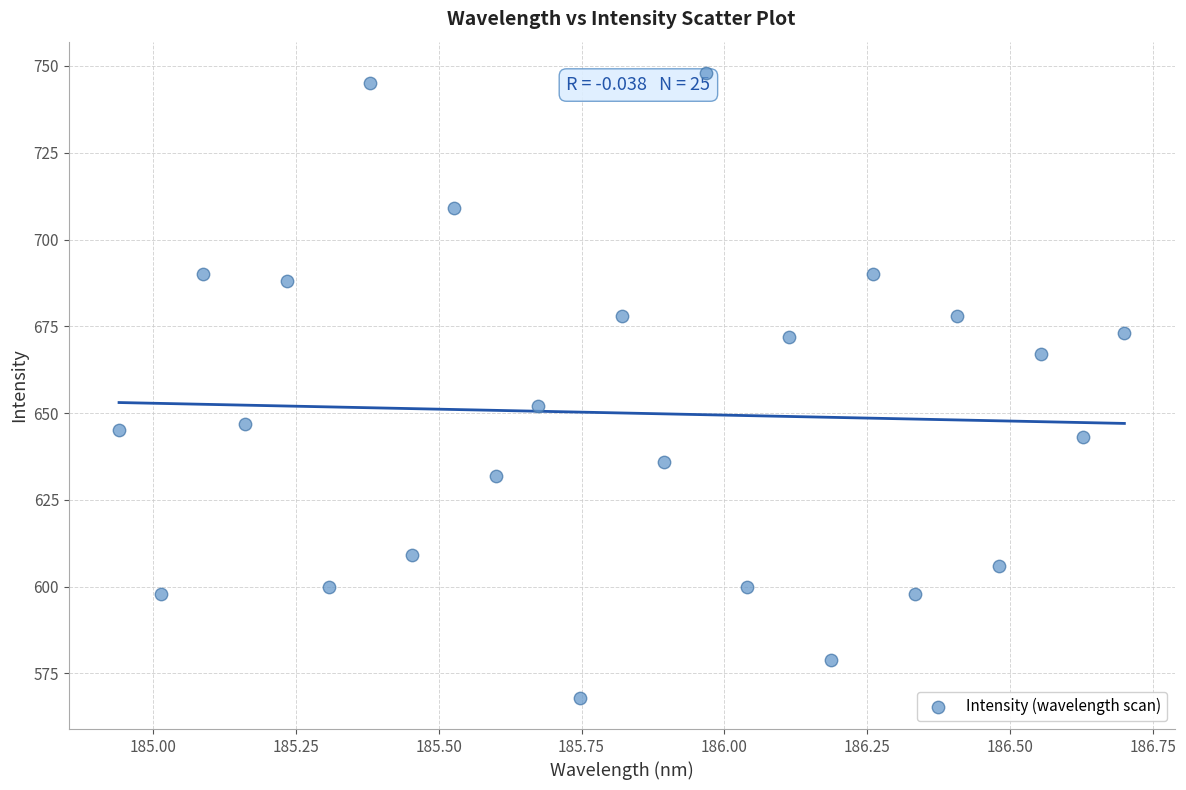

What Y value in the scatter plot is closest to 658?

652